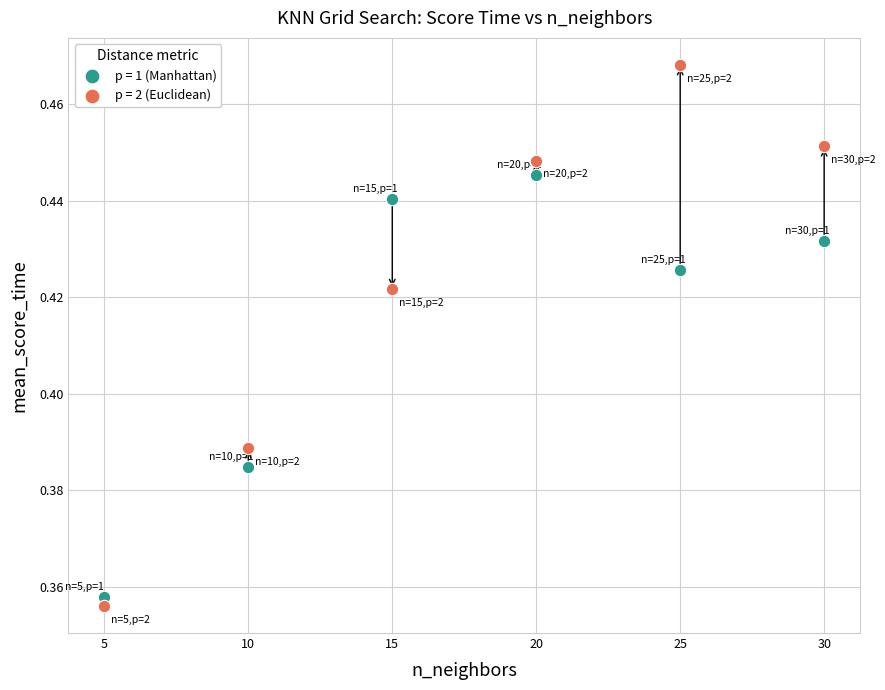

Across all data points, what is the range of X values (max minus min)?

25.0